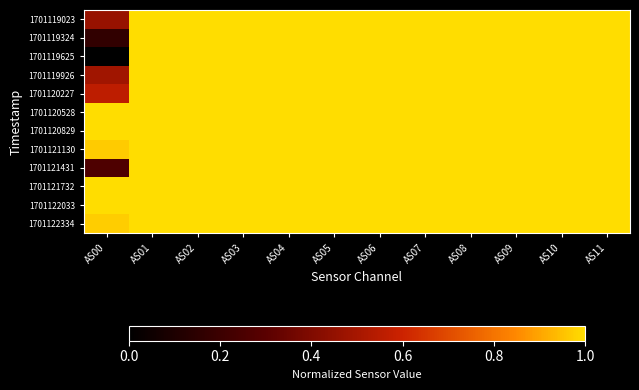

Rank the series by their maximum value, from lowest to highest.

1701119023, 1701119324, 1701119625, 1701119926, 1701120227, 1701120528, 1701120829, 1701121130, 1701121431, 1701121732, 1701122033, 1701122334